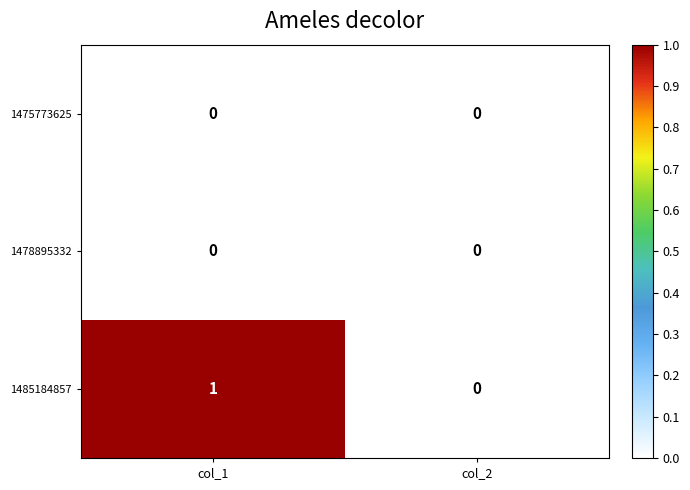

Which label corresponds to the largest value in the chart?

col_1